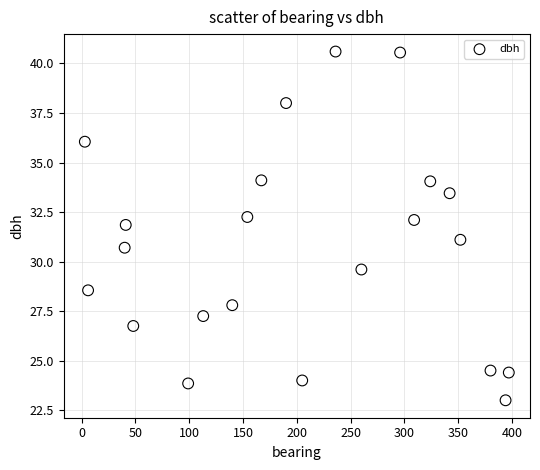

What is the range of X values (max minus min)?

394.0